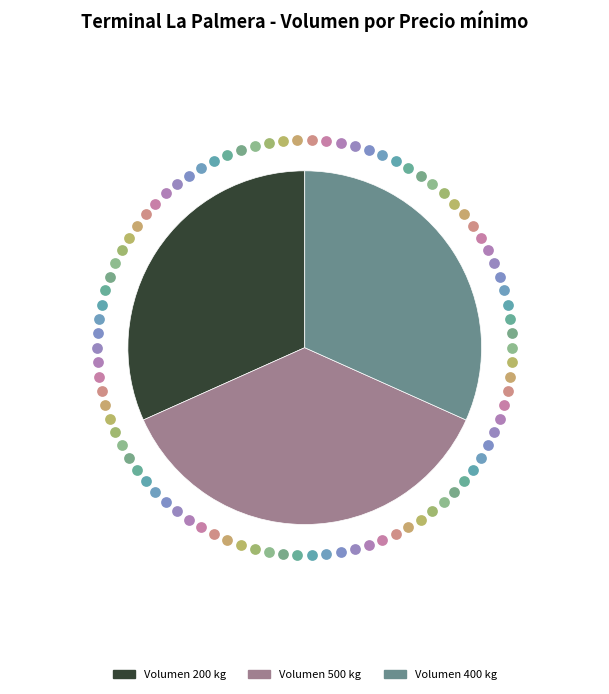

Is 500 the majority of the pie?

No